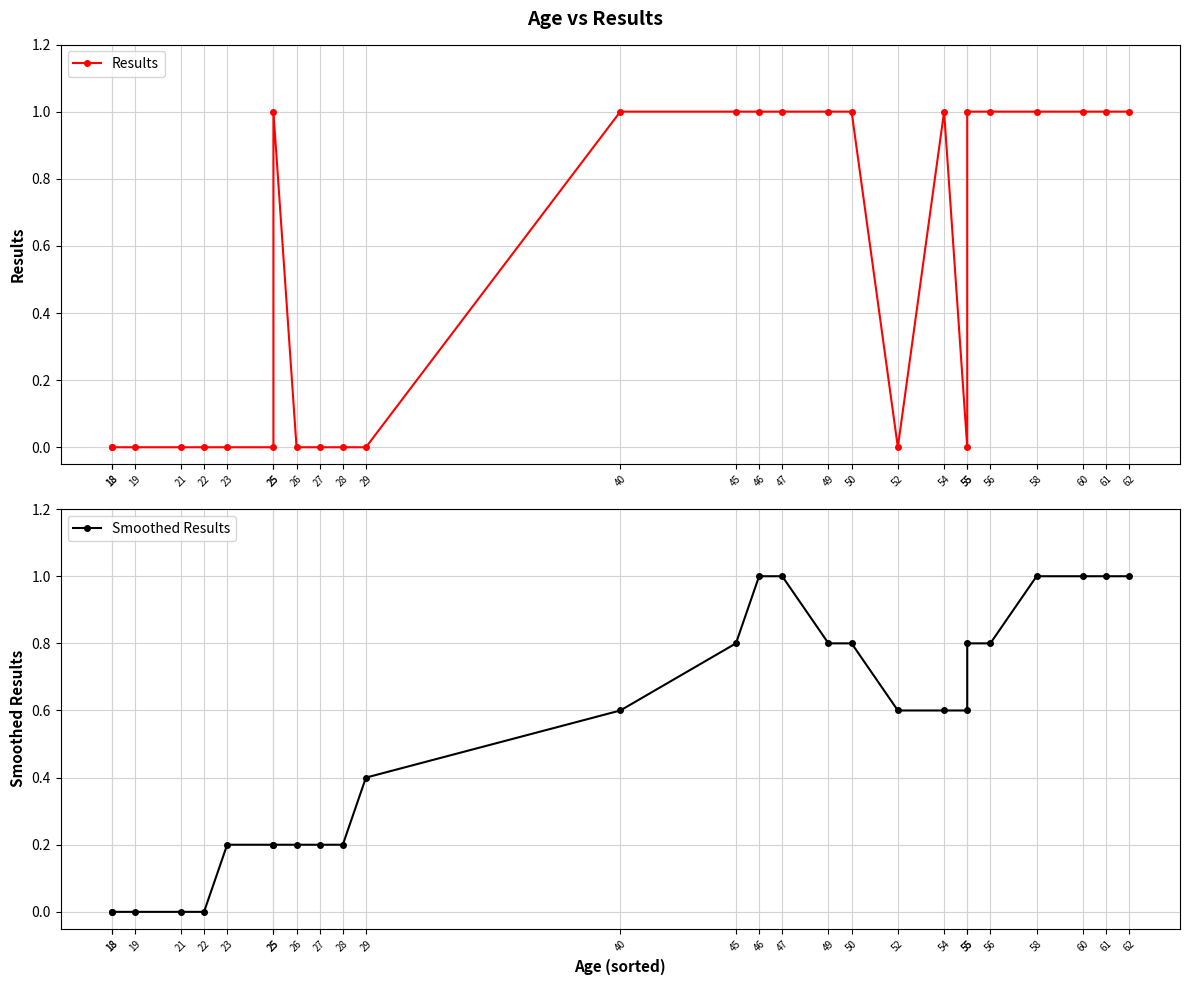

At which label is Results closest to 0?

18